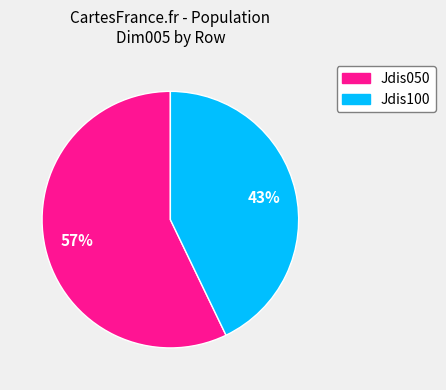

Rank the categories by value from lowest to highest.

Jdis100, Jdis050